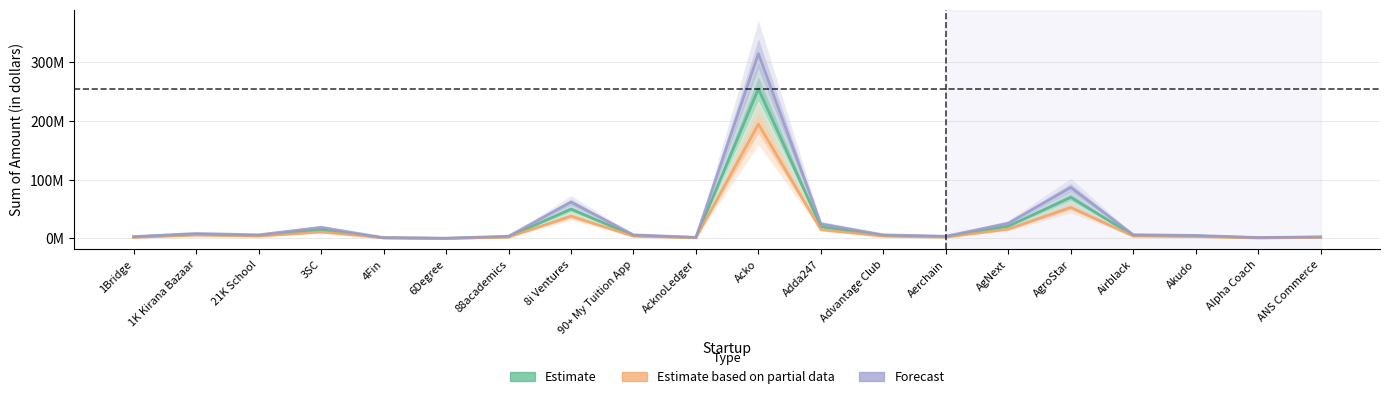

Is it true that Estimate based on partial data equals 1881445 at AcknoLedger?

False